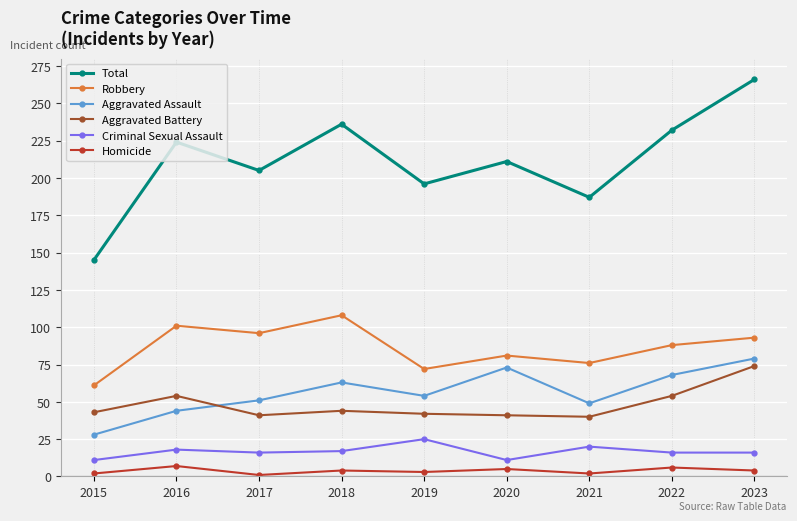

How many lines are shown in the chart?

6